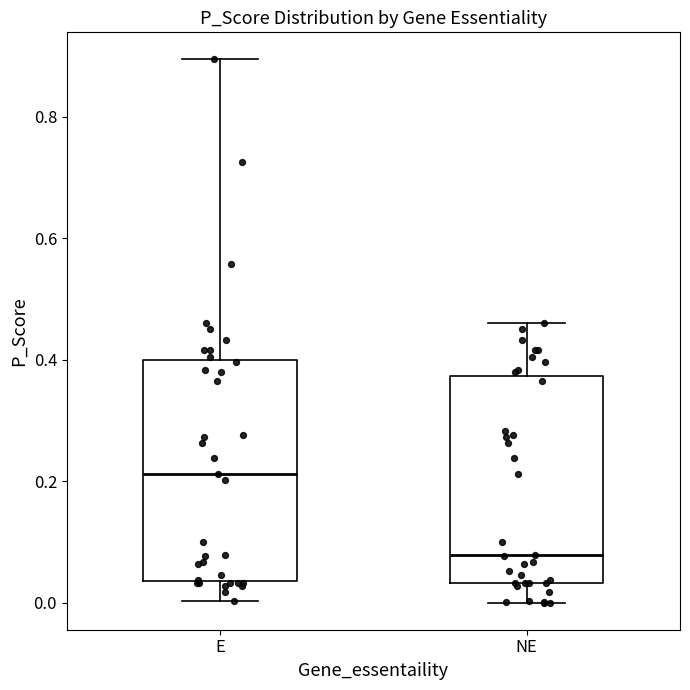

Reading left to right, read every box against the y-axis: the position of its median line, the range the box covers, and the ends of its whiskers. The values are not printed on the chart, so give them approximately, as read against the axis.

E: median 0.22, box 0.04 to 0.40, whiskers 0.00 to 0.90
NE: median 0.08, box 0.04 to 0.38, whiskers 0.00 to 0.46